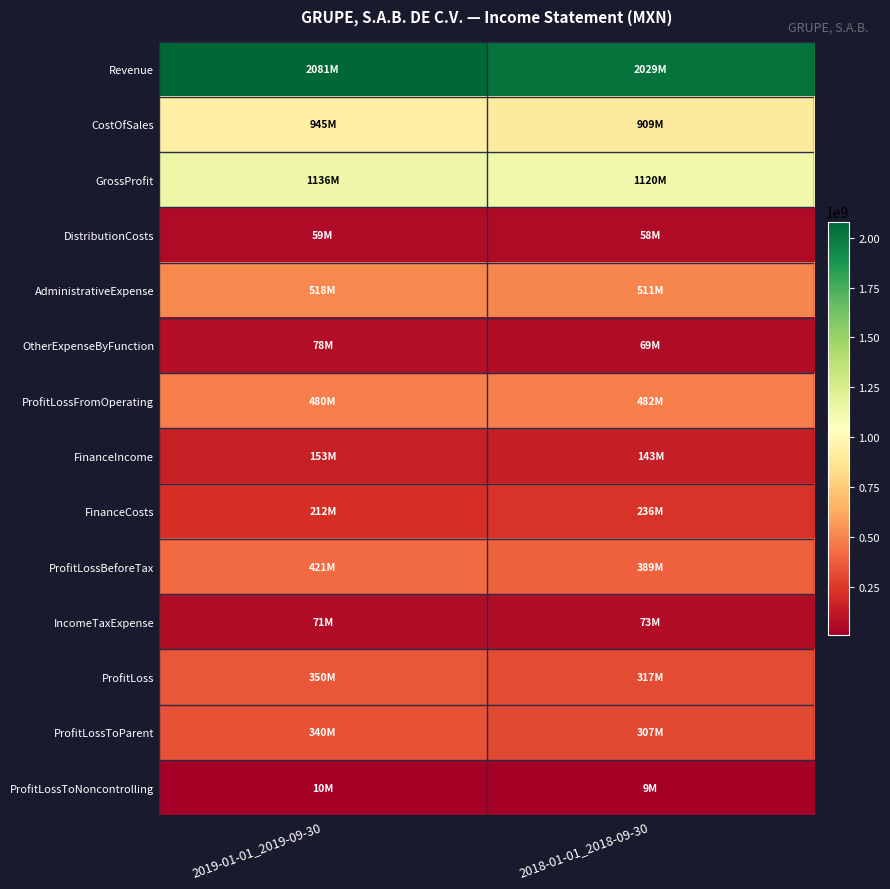

How many series are shown in this chart?

14